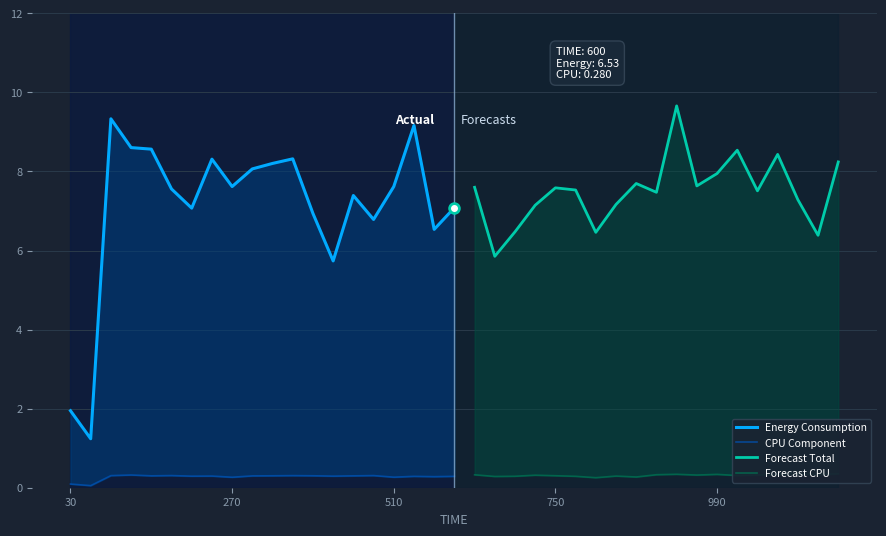

Reading left to right, extract all data points from this chart.

Energy Consumption: 0=1.9	1=1.2	2=9.3	3=8.6	4=8.6	5=7.6	6=7.1	7=8.3	8=7.6	9=8.1	10=8.2	11=8.3	12=6.9	13=5.7	14=7.4	15=6.8	16=7.6	17=9.2	18=6.5	19=7.1	20=7.6	21=5.9	22=6.5	23=7.1	24=7.6	25=7.5	26=6.5	27=7.2	28=7.7	29=7.5	30=9.7	31=7.6	32=7.9	33=8.5	34=7.5	35=8.4	36=7.3	37=6.4	38=8.2
col_9: 0=1.9	1=1.2	2=9.3	3=8.6	4=8.6	5=7.6	6=7.1	7=8.3	8=7.6	9=8.1	10=8.2	11=8.3	12=6.9	13=5.7	14=7.4	15=6.8	16=7.6	17=9.2	18=6.5	19=7.1	20=7.6	21=5.9	22=6.5	23=7.1	24=7.6	25=7.5	26=6.5	27=7.2	28=7.7	29=7.5	30=9.7	31=7.6	32=7.9	33=8.5	34=7.5	35=8.4	36=7.3	37=6.4	38=8.2
col_6: 0=0.1	1=0.1	2=0.3	3=0.3	4=0.3	5=0.3	6=0.3	7=0.3	8=0.3	9=0.3	10=0.3	11=0.3	12=0.3	13=0.3	14=0.3	15=0.3	16=0.3	17=0.3	18=0.3	19=0.3	20=0.3	21=0.3	22=0.3	23=0.3	24=0.3	25=0.3	26=0.3	27=0.3	28=0.3	29=0.3	30=0.3	31=0.3	32=0.3	33=0.3	34=0.3	35=0.3	36=0.3	37=0.3	38=0.4